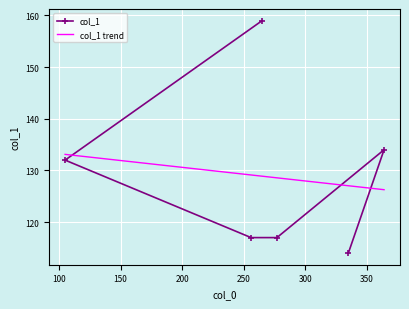

How many intersections are there between col_1 and col_1 trend?

3